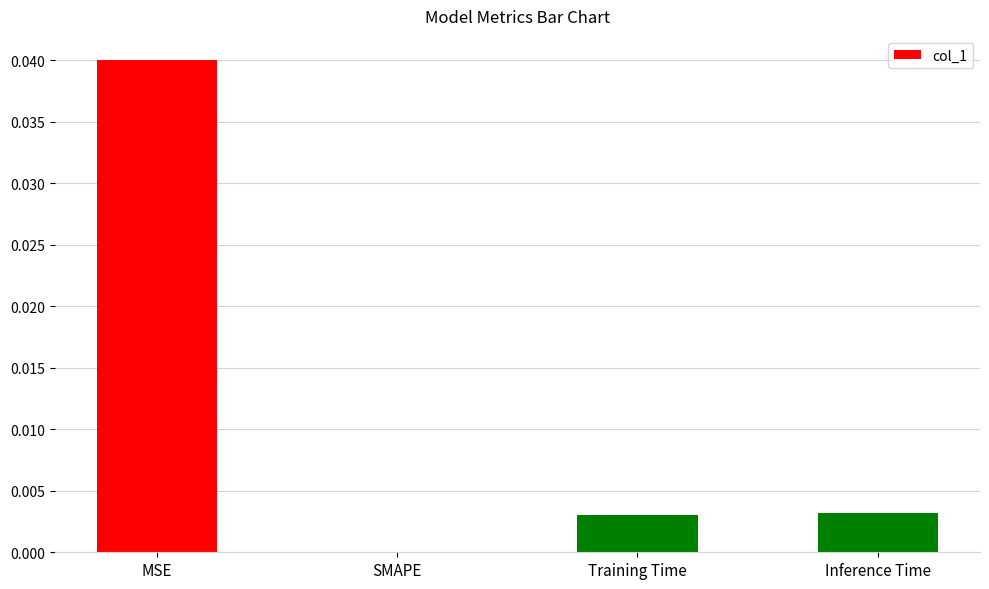

Is it true that the value at SMAPE is 0.0?

True